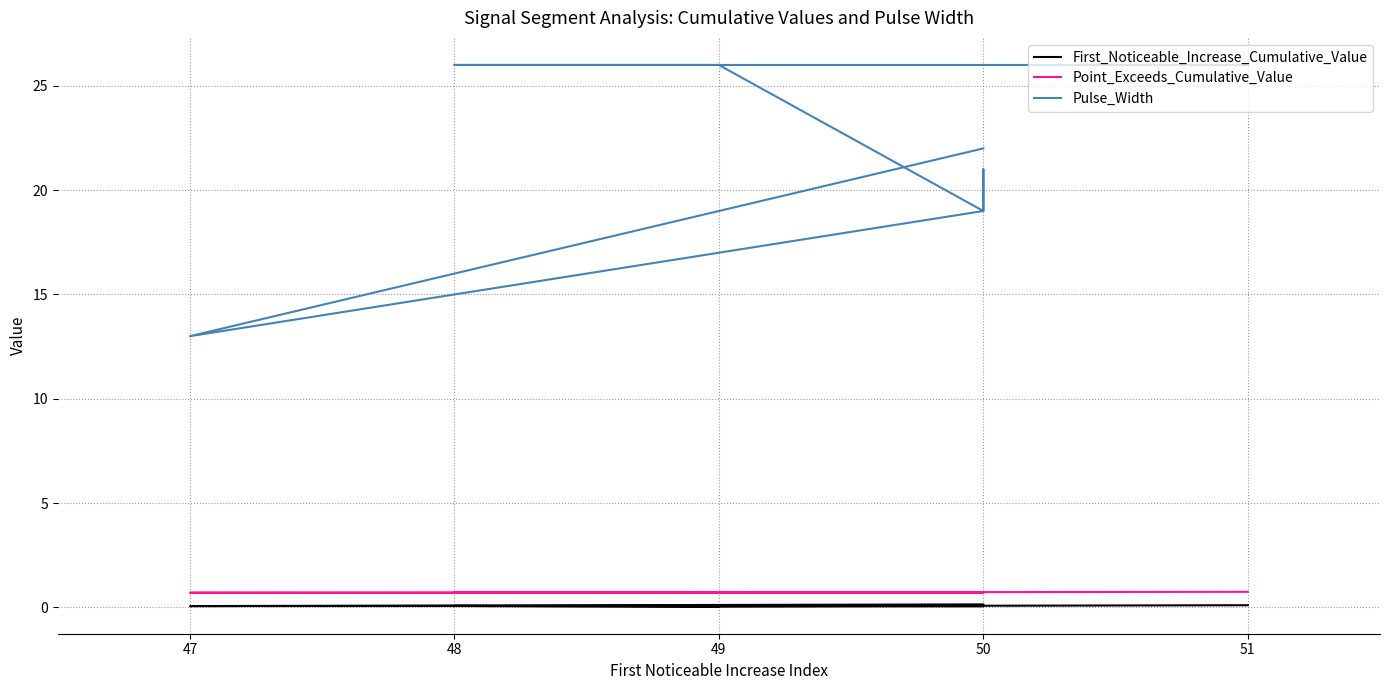

List the series in order of their peak value, lowest first.

First_Noticeable_Increase_Cumulative_Value, Point_Exceeds_Cumulative_Value, Pulse_Width